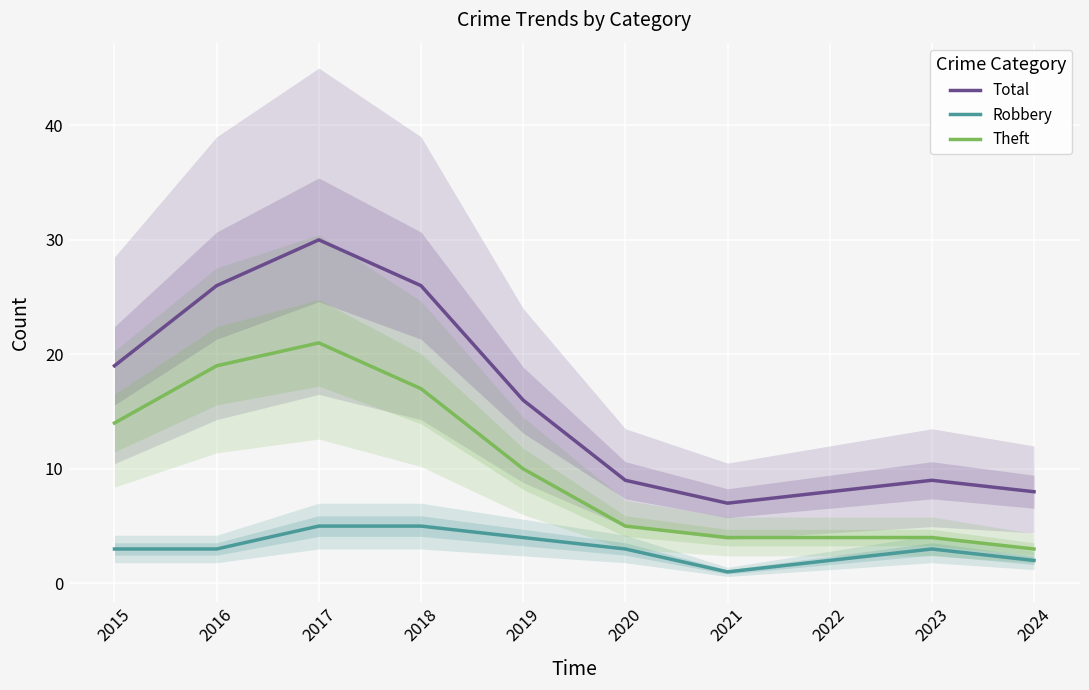

Reading left to right, transcribe all the data shown in this chart.

Total: 19	26	30	26	16	9	7	8	9	8
Robbery: 3	3	5	5	4	3	1	2	3	2
Theft: 14	19	21	17	10	5	4	4	4	3